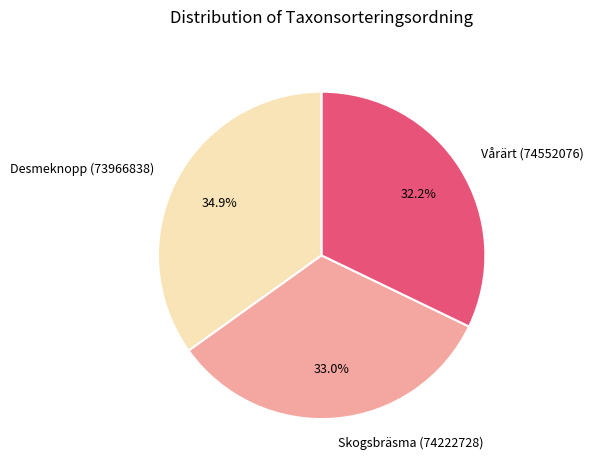

What percentage is the Desmeknopp (73966838) slice, to the nearest percent?

35%